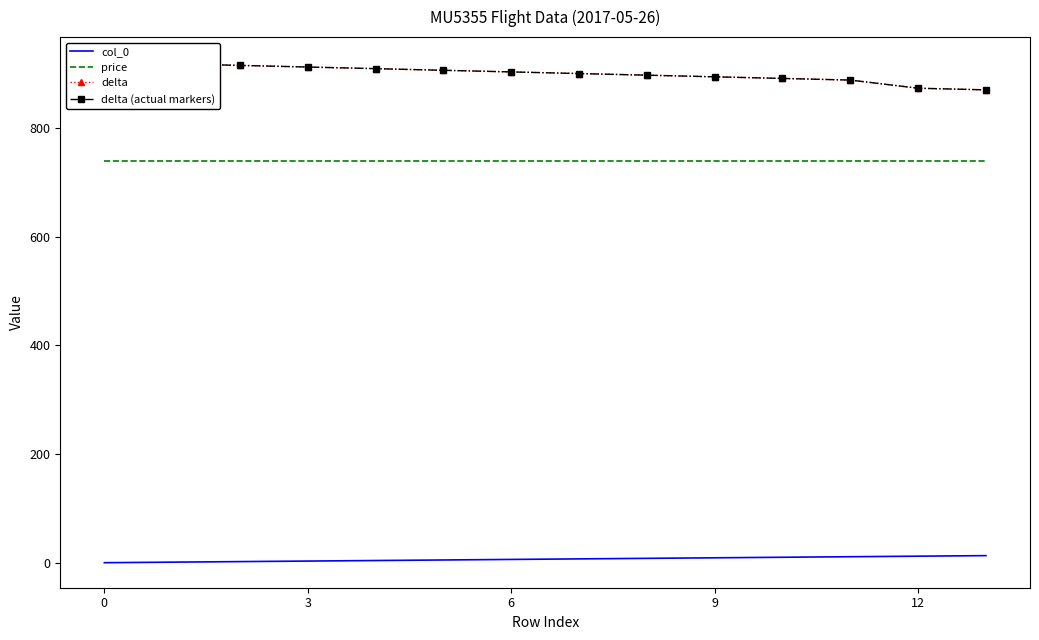

True or false: price and col_0 cross at least once.

False